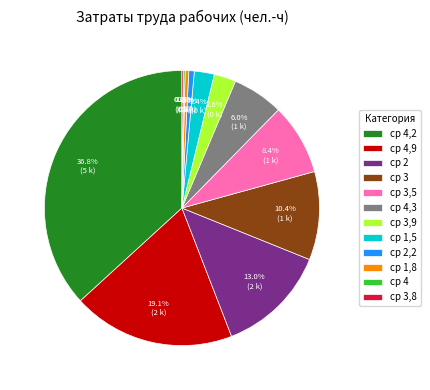

Is there a majority slice in this chart?

No